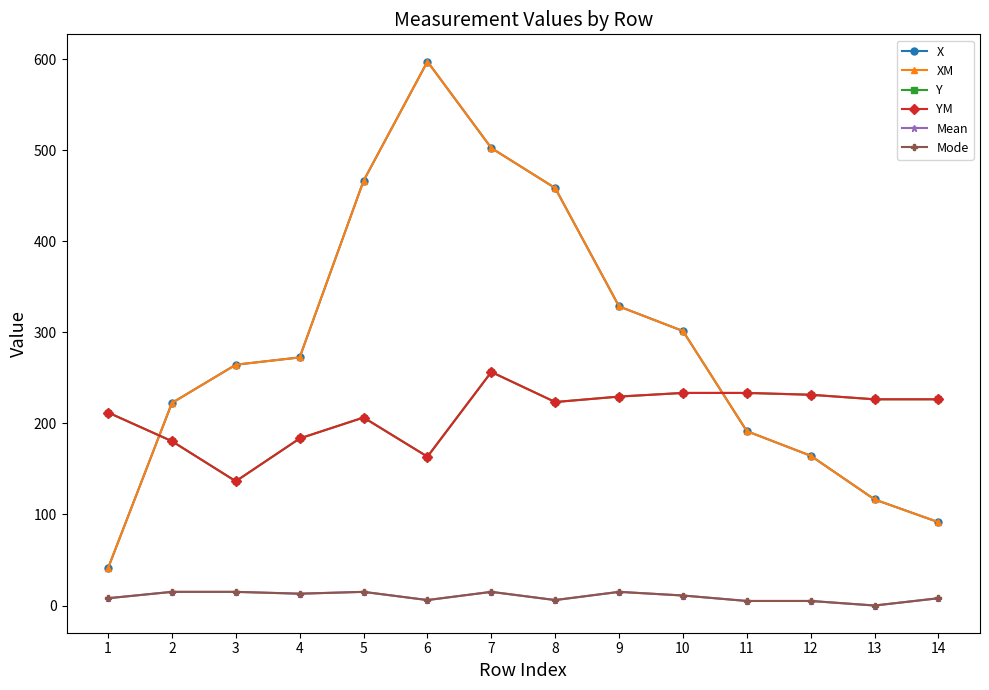

True or false: Mean has more than 0 interior local peaks.

True